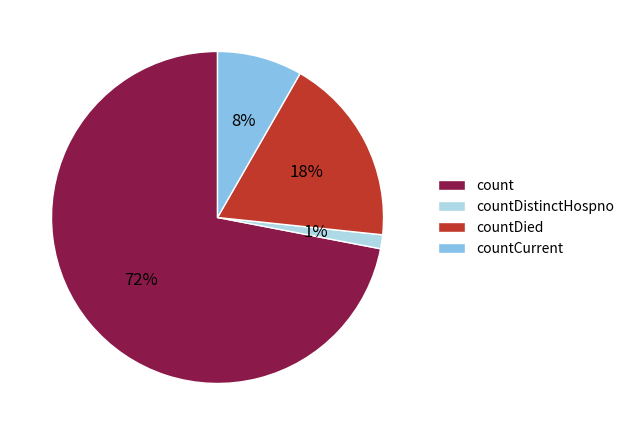

Which has a higher value, count or countCurrent?

count